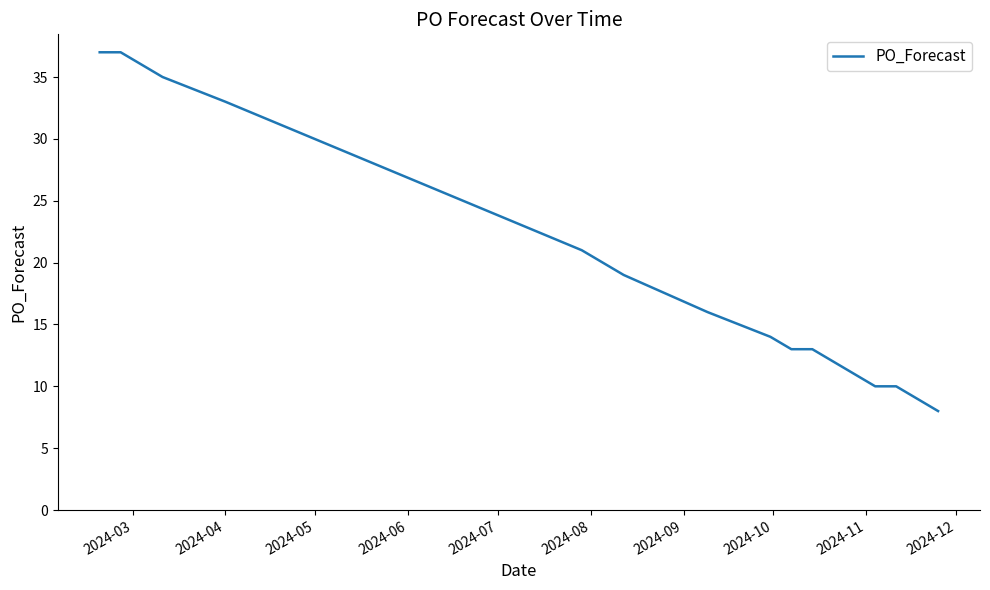

What is the smallest value displayed?

8